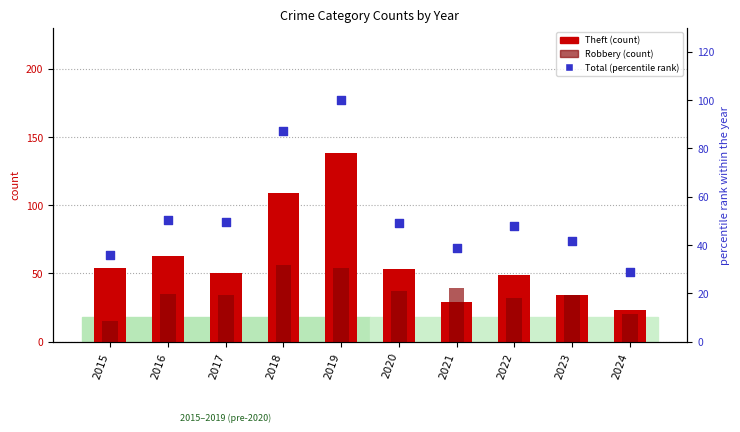

Is the value of Theft (count) at 2022 greater than the value of Total (percentile rank within year) at 2020?

No